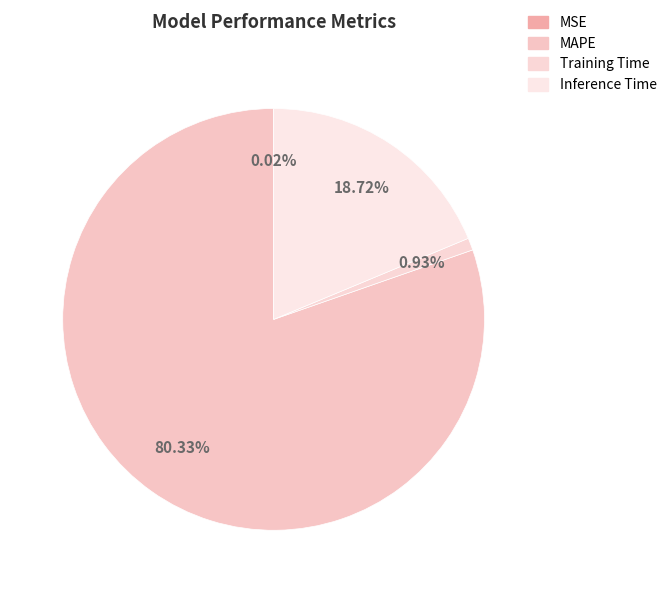

What is the largest slice in the pie chart?

MAPE